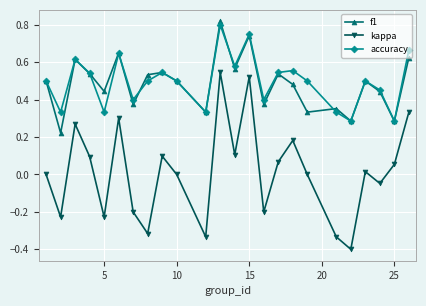

Which series has the widest spread of values?

kappa